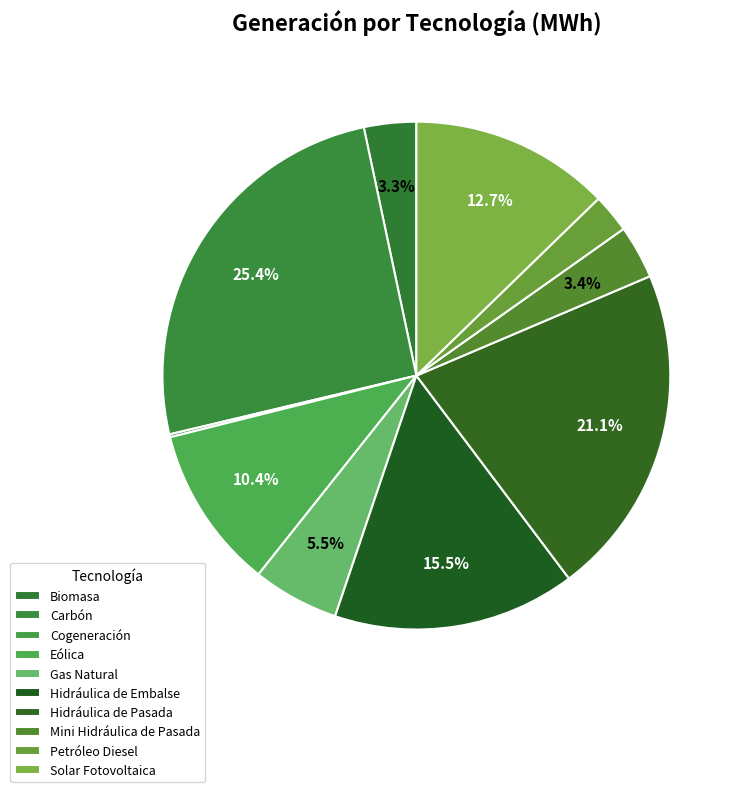

How many segments does this pie chart have?

10